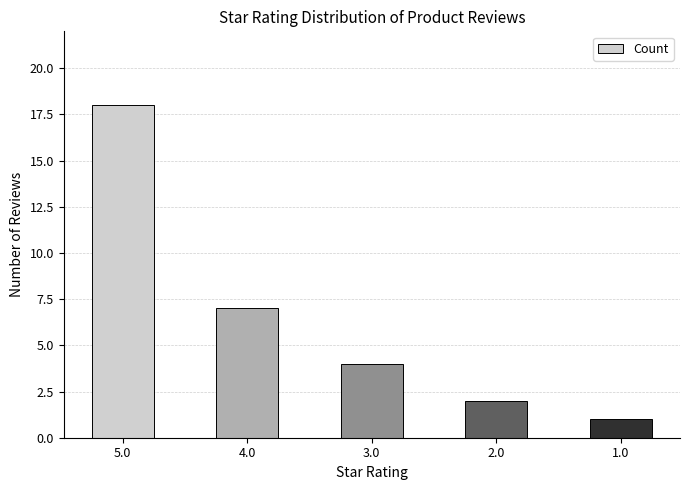

The value at 3.0 is 4. True or false?

True